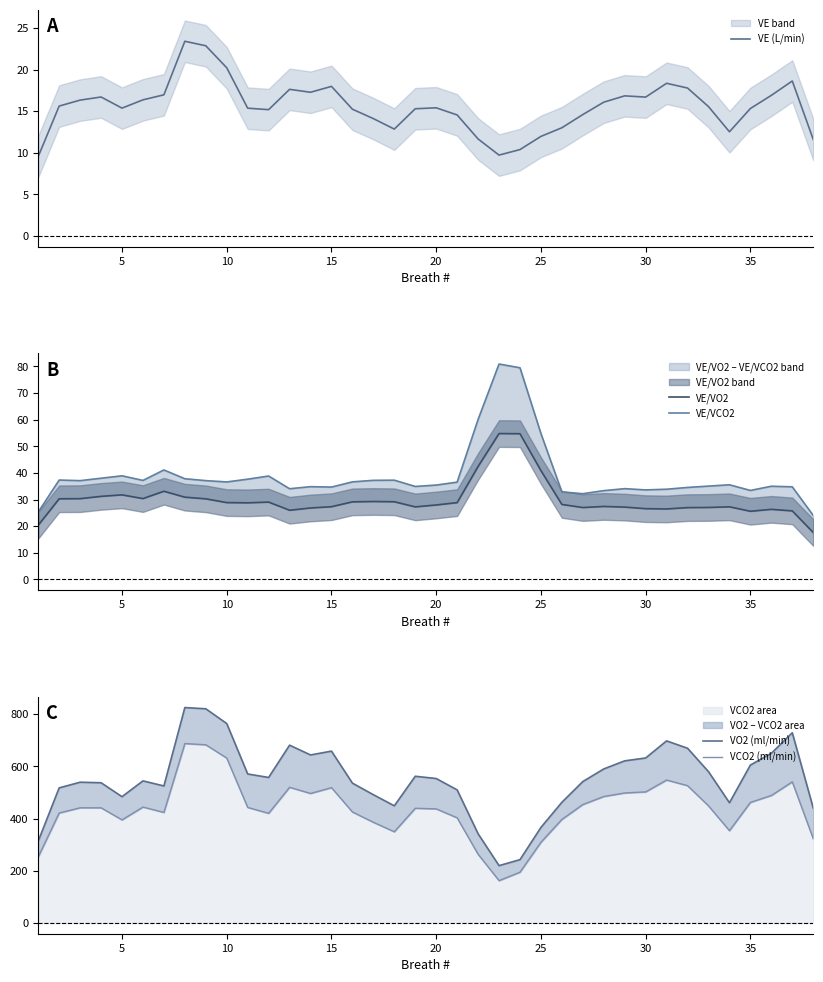

What is the minimum value for VCO2 area?

162.2